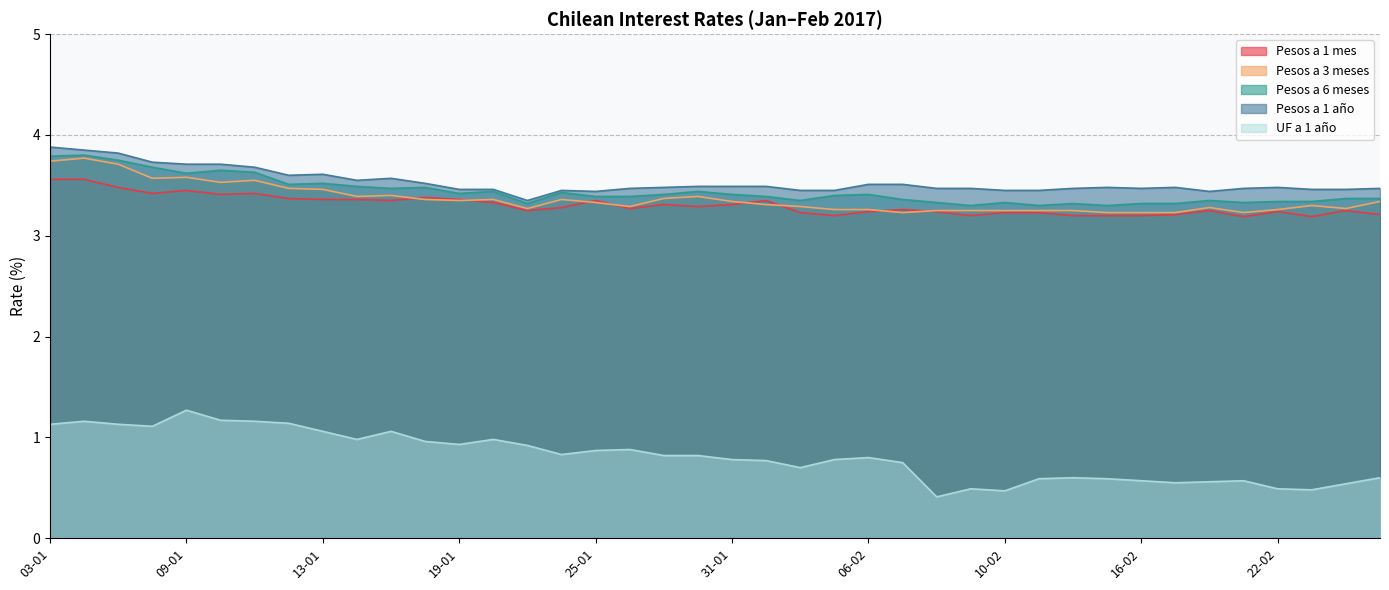

The value of UF a 1 año at 20-01 is 1.0. True or false?

True